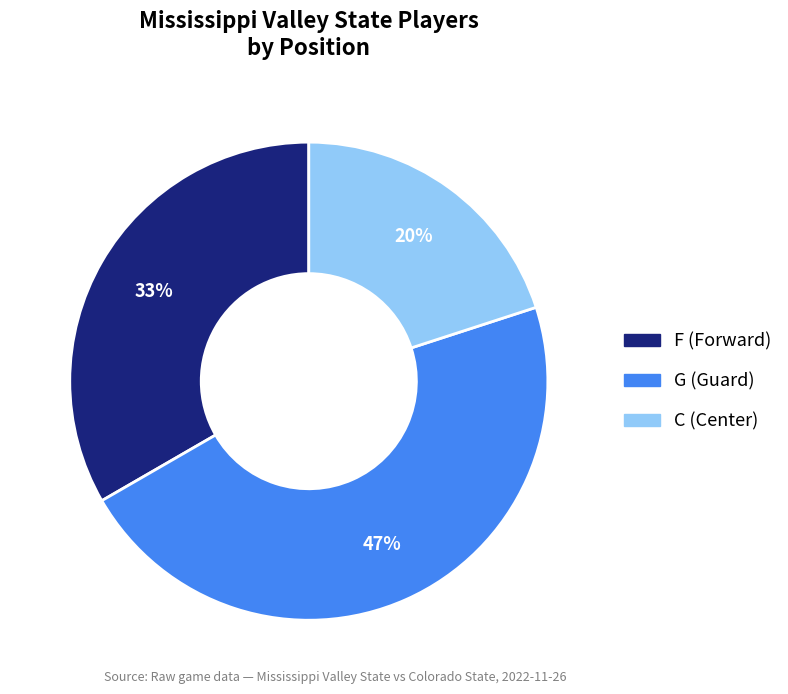

True or false: C accounts for 20% of the total.

True